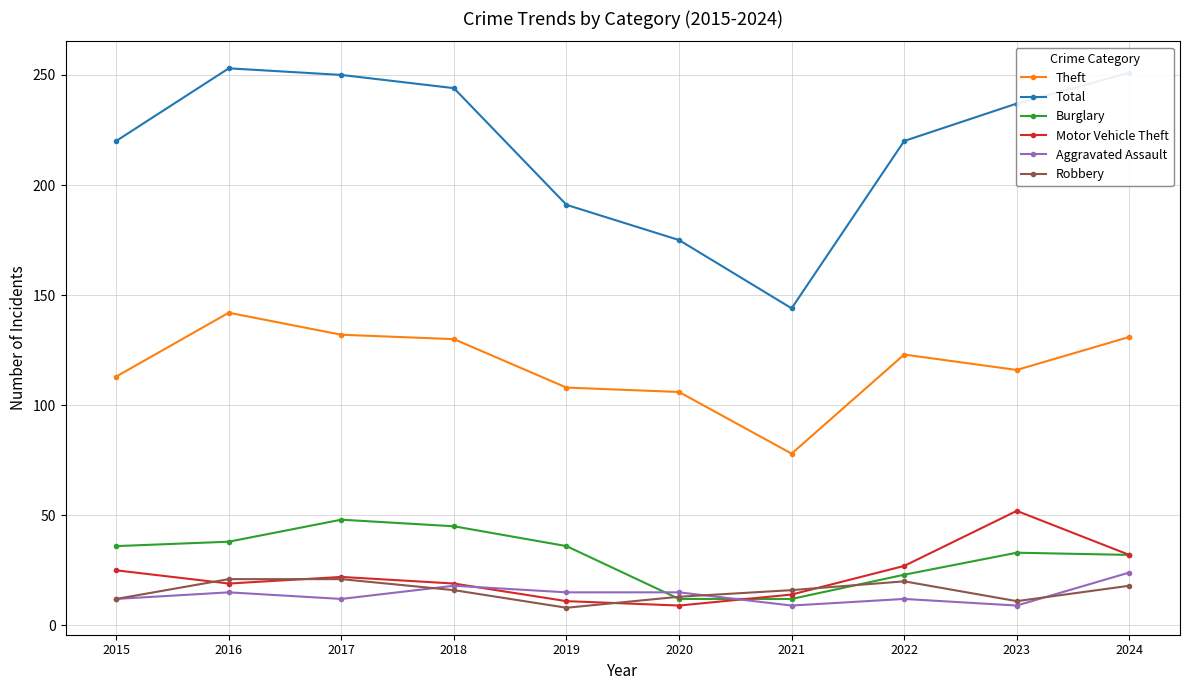

At which label does Aggravated Assault reach its peak?

2024